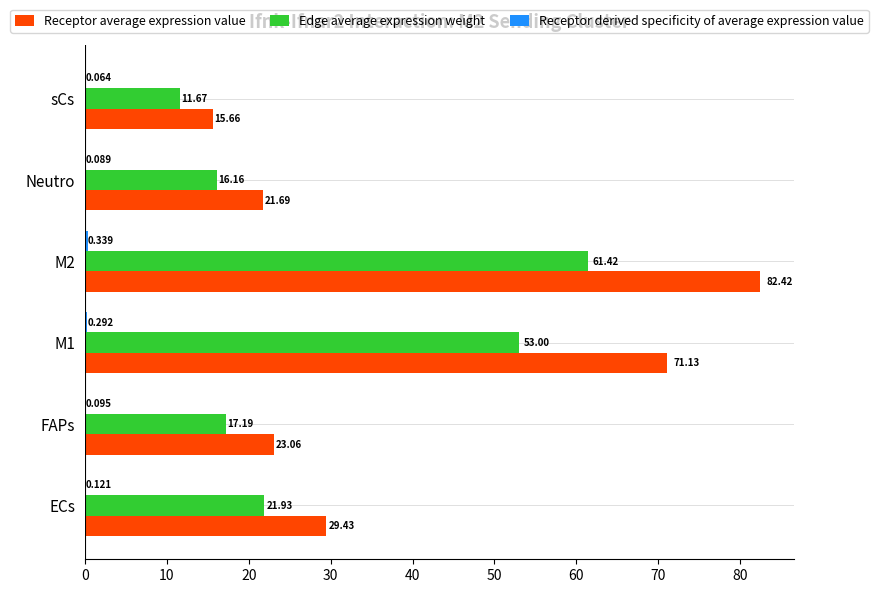

Which series changed the most between M1 and sCs?

Receptor average expression value